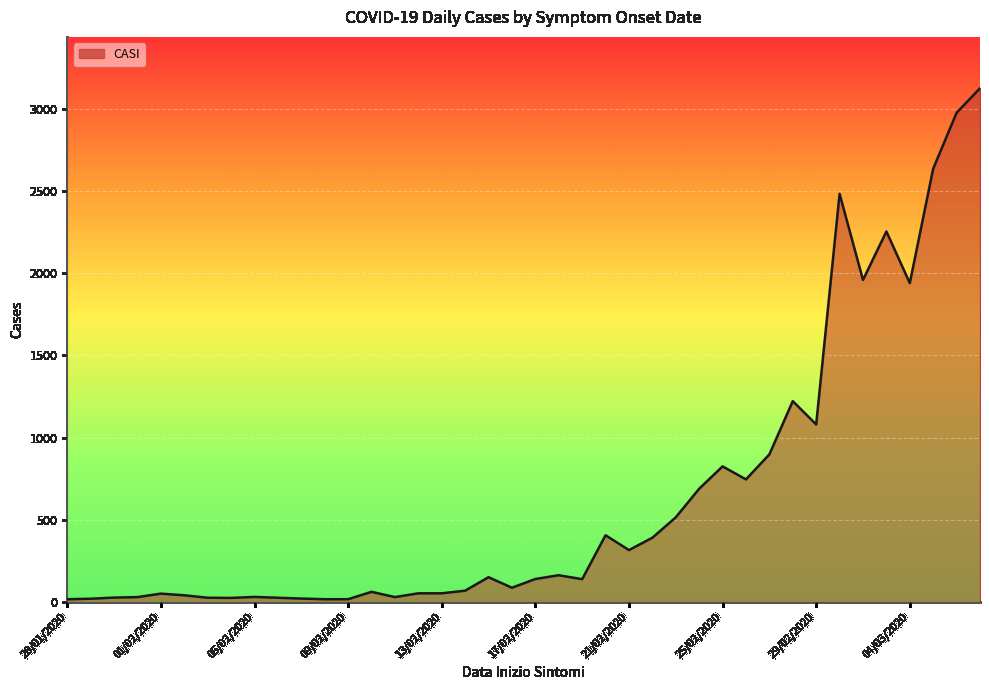

What is the difference between the maximum and minimum values?

3108